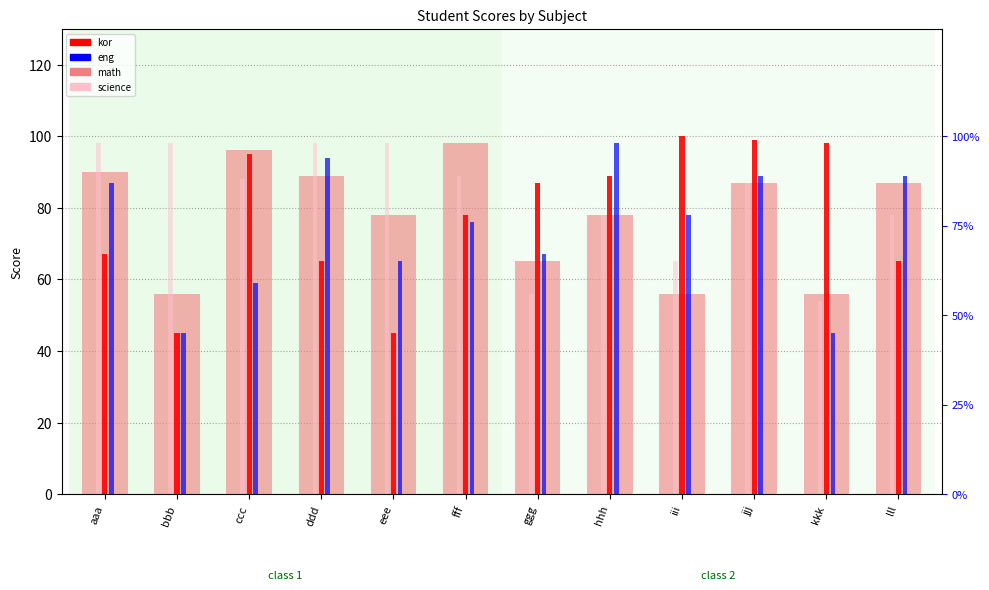

Is the value of math at bbb greater than the value of eng at ddd?

No